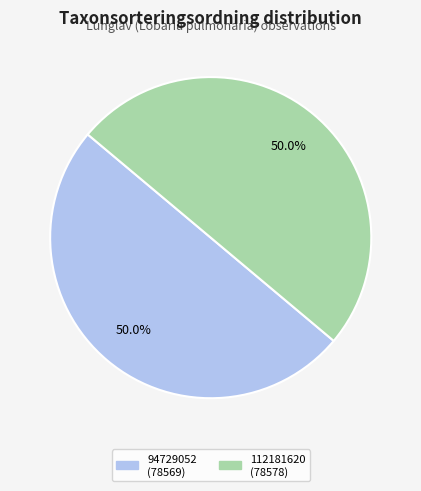

Approximately how many times larger is the value at 94729052 compared to 112181620?

1.0